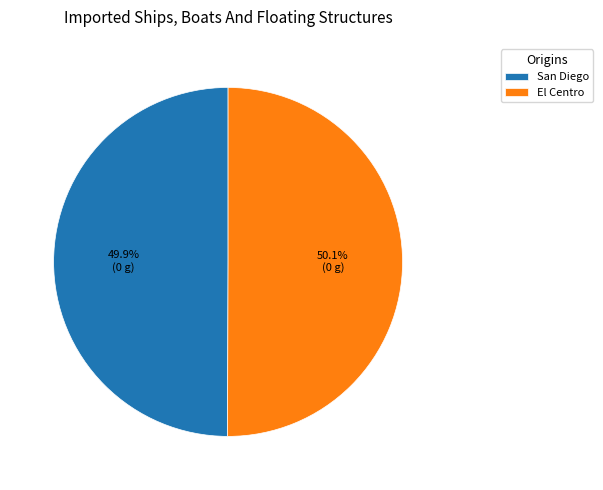

What is the total percentage of El Centro and San Diego?

100.0%